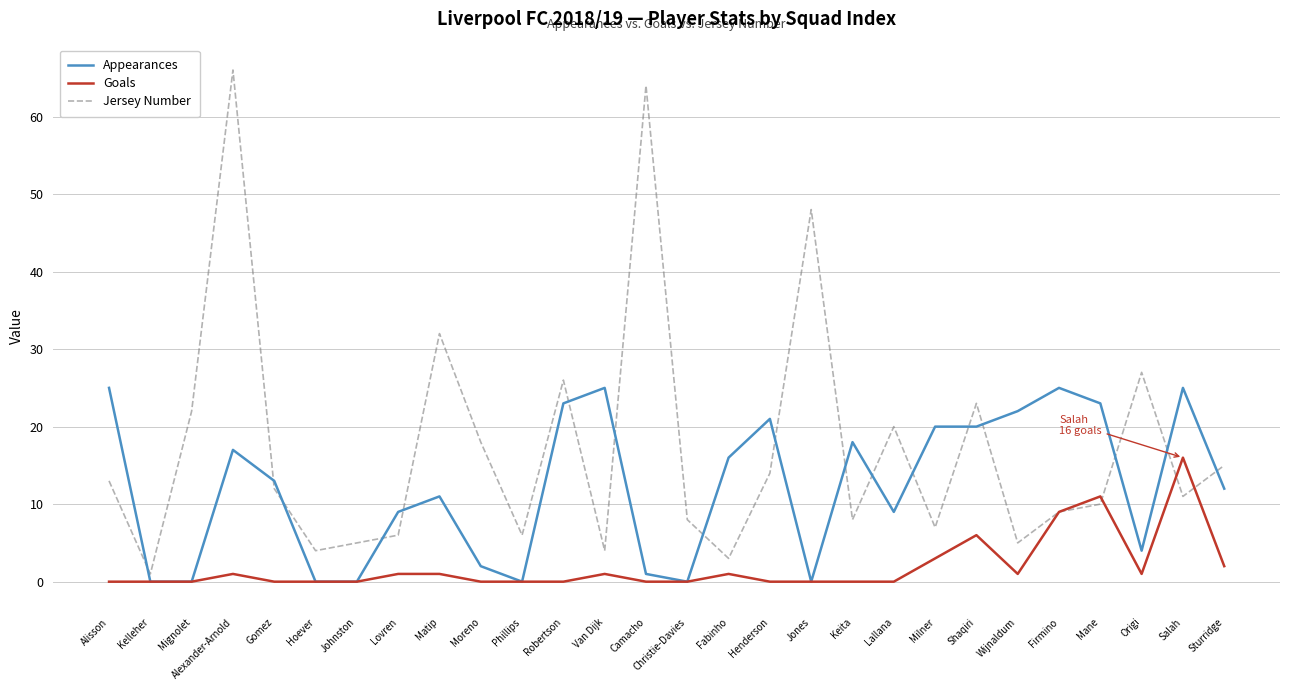

What is the spread (max minus min) of values at Firmino?

16